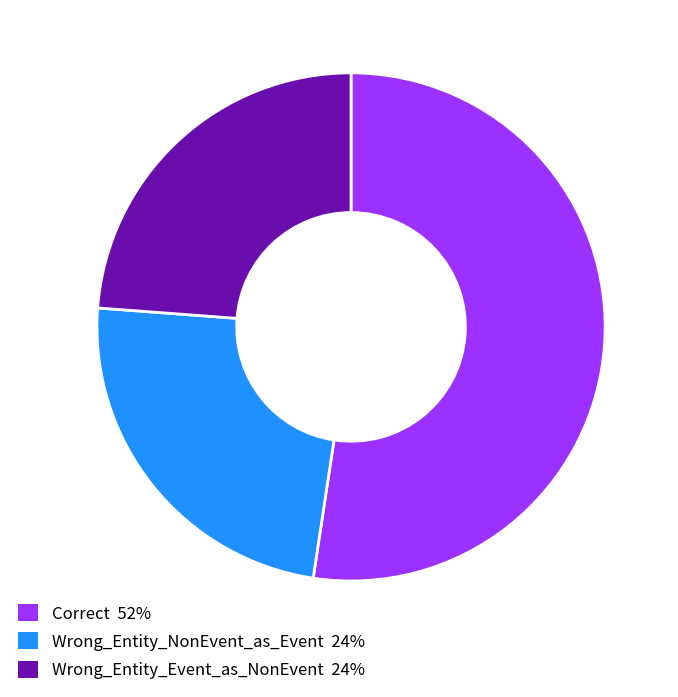

How many segments does this pie chart have?

3